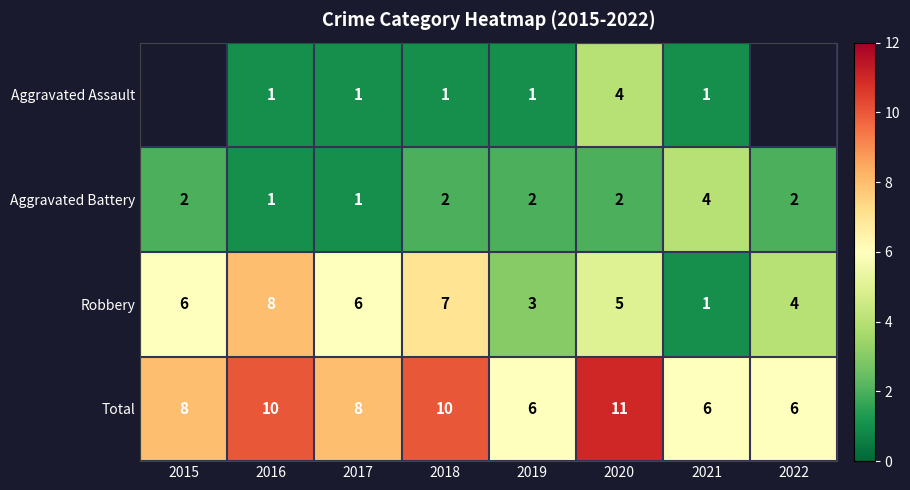

What is the difference between the highest and lowest values at 2020?

9